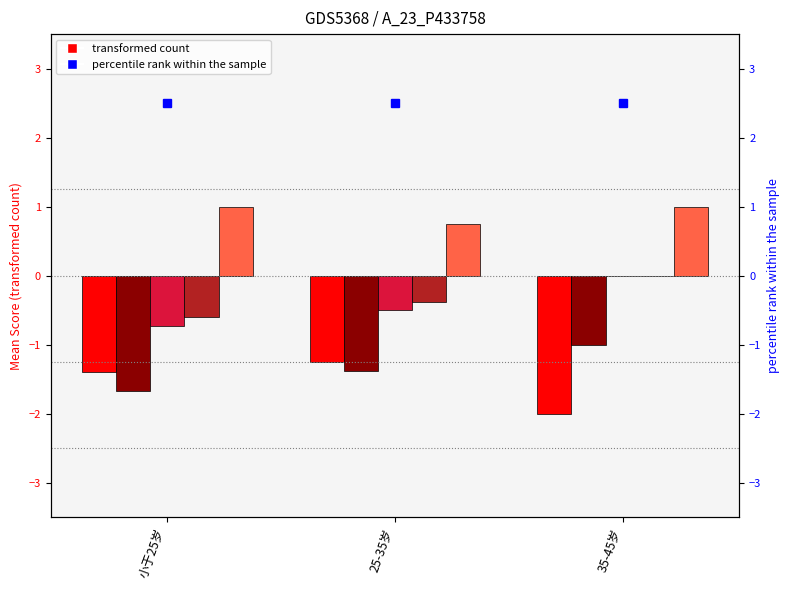

At which label does 护工 reach its minimum?

小于25岁